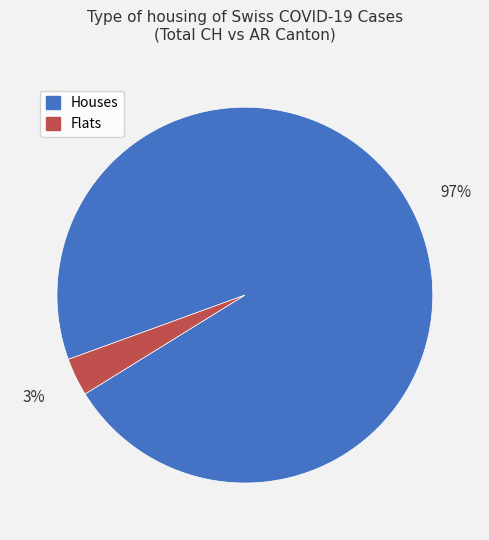

To the nearest percent, what percentage of the pie is Houses?

97%